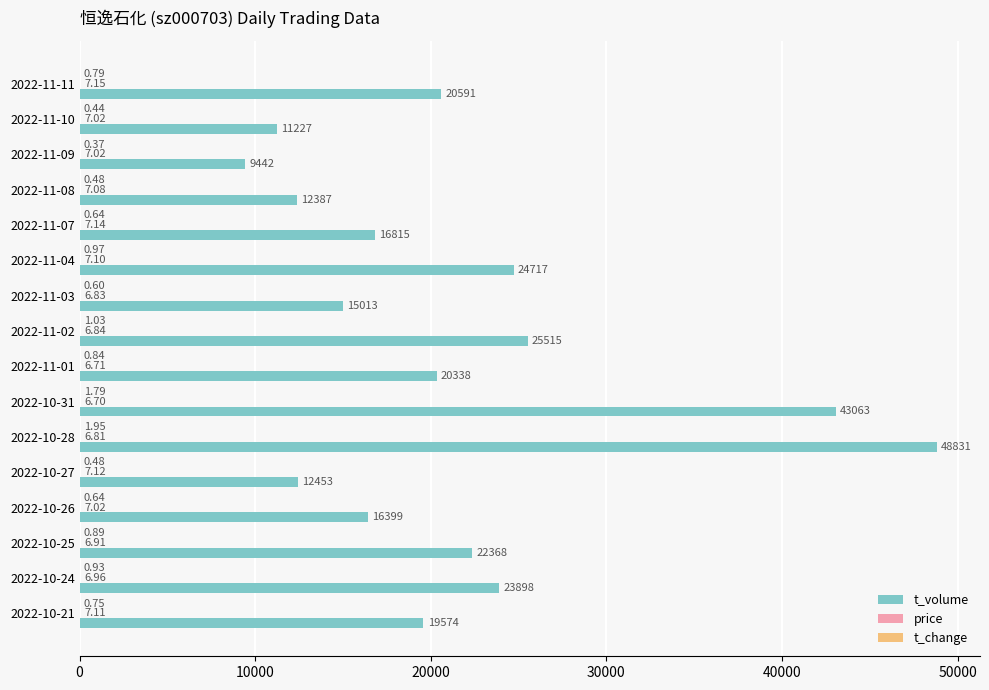

Between 2022-11-03 and 2022-10-25, which series saw the biggest shift?

t_volume